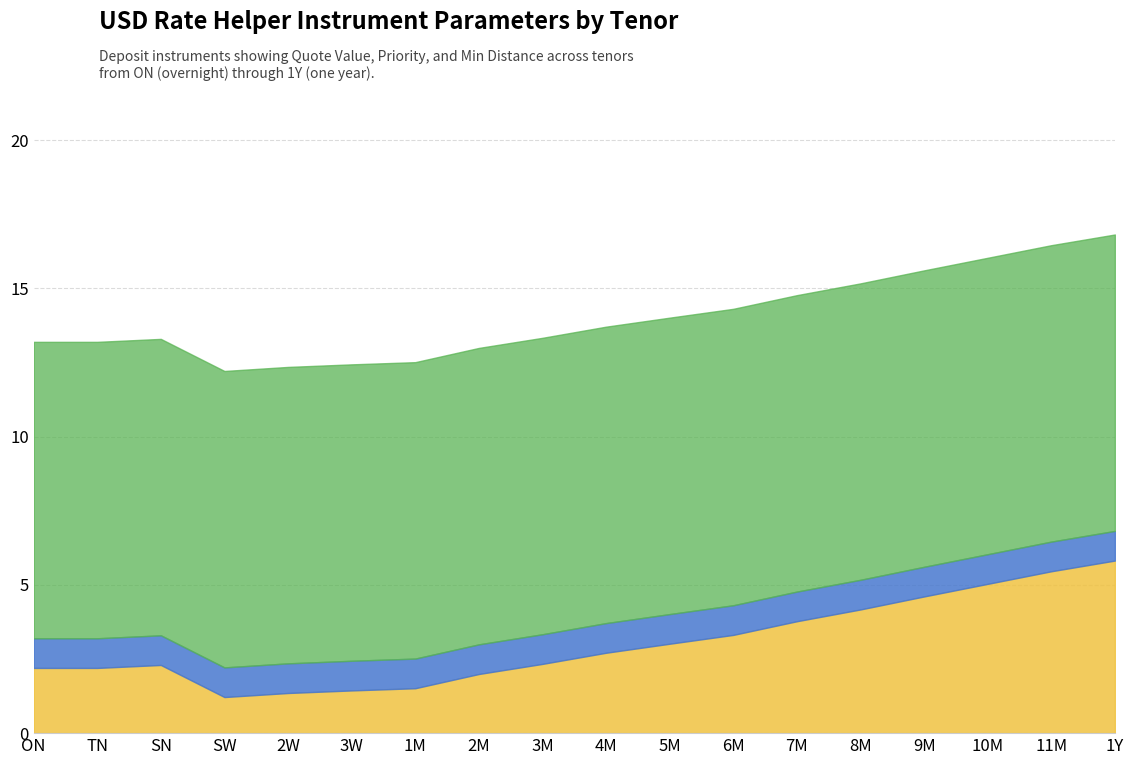

What is the total value across all series at 2M?

13.0